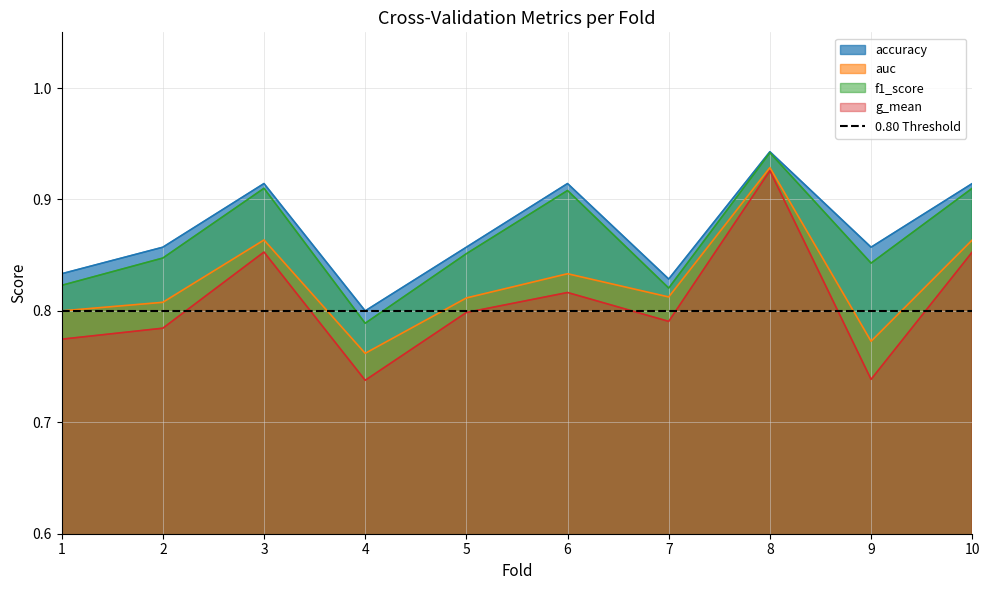

At which label does g_mean reach its peak?

8